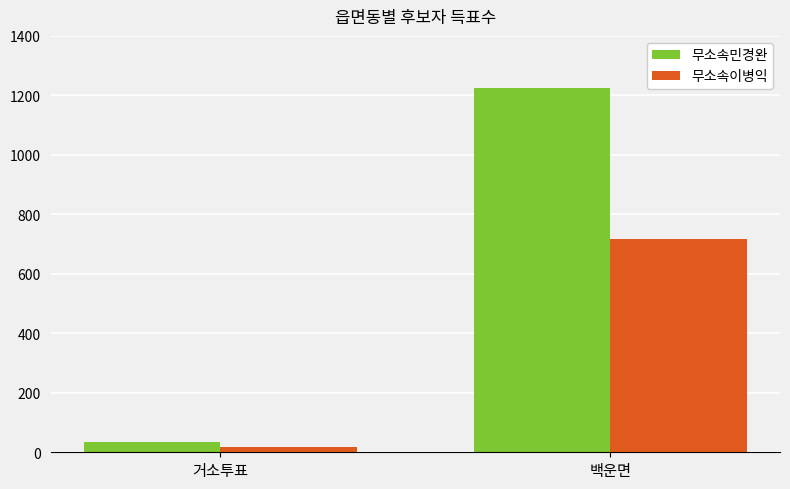

How many bars are there in each group?

2